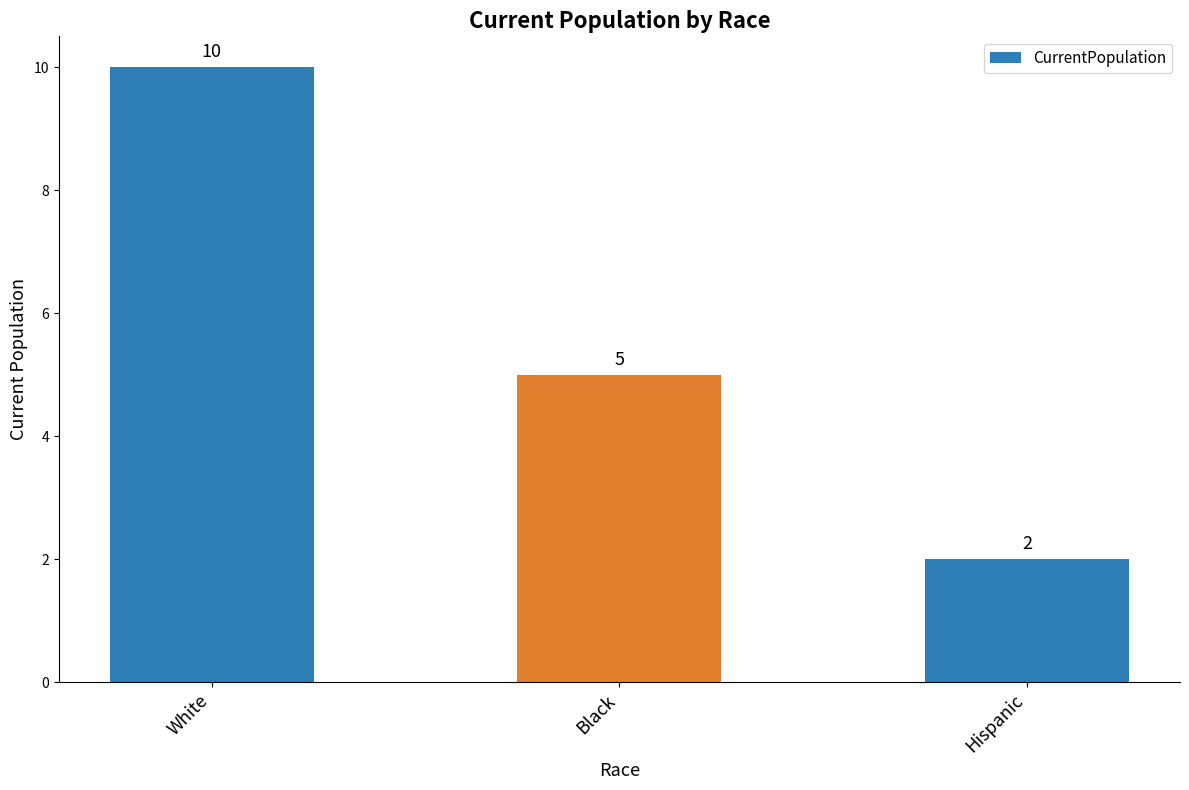

What is the greatest value displayed?

10